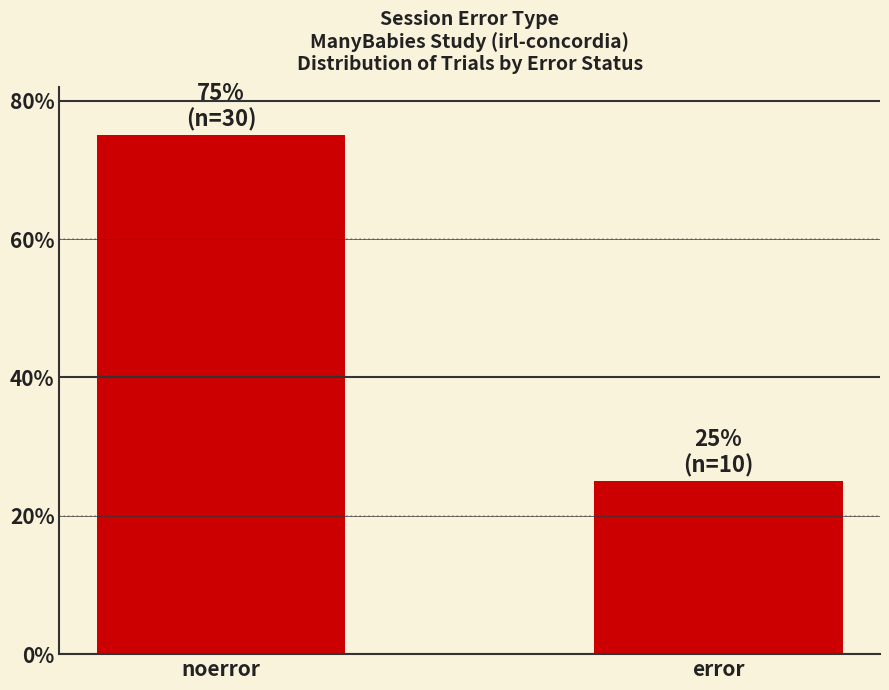

What is the average value?

50